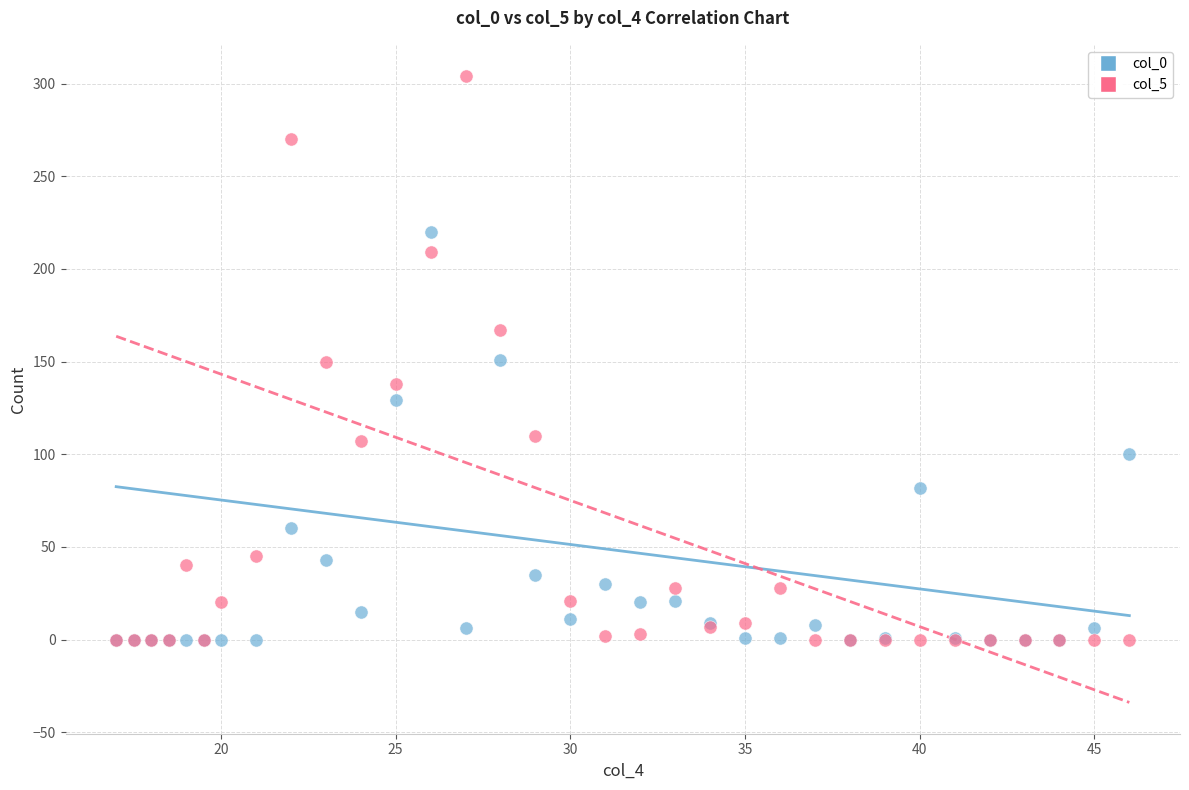

Which series has the widest spread of Y values?

col_5